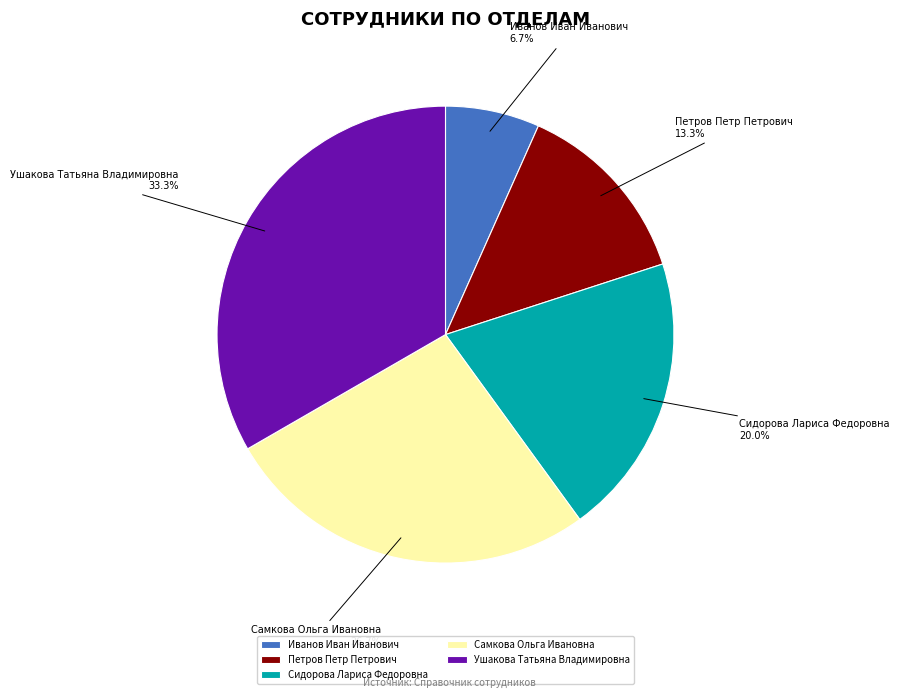

Is it true that Петров Петр Петрович is 13% of the pie?

True